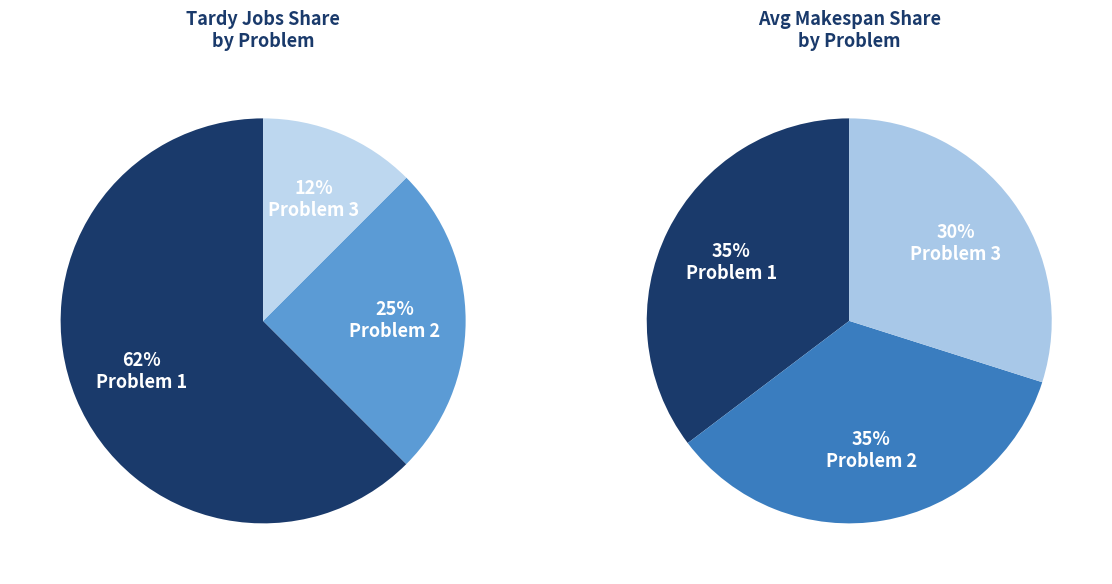

True or false: Instance 2 accounts for 1% of the total.

False